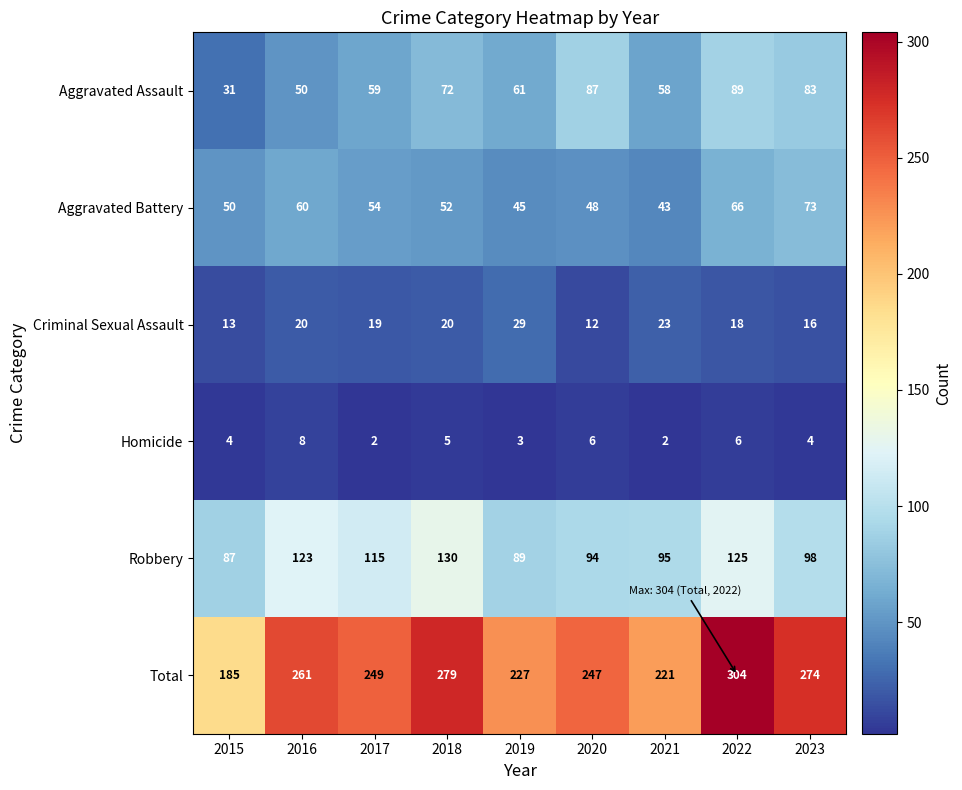

Which series has the largest range (max minus min)?

Total